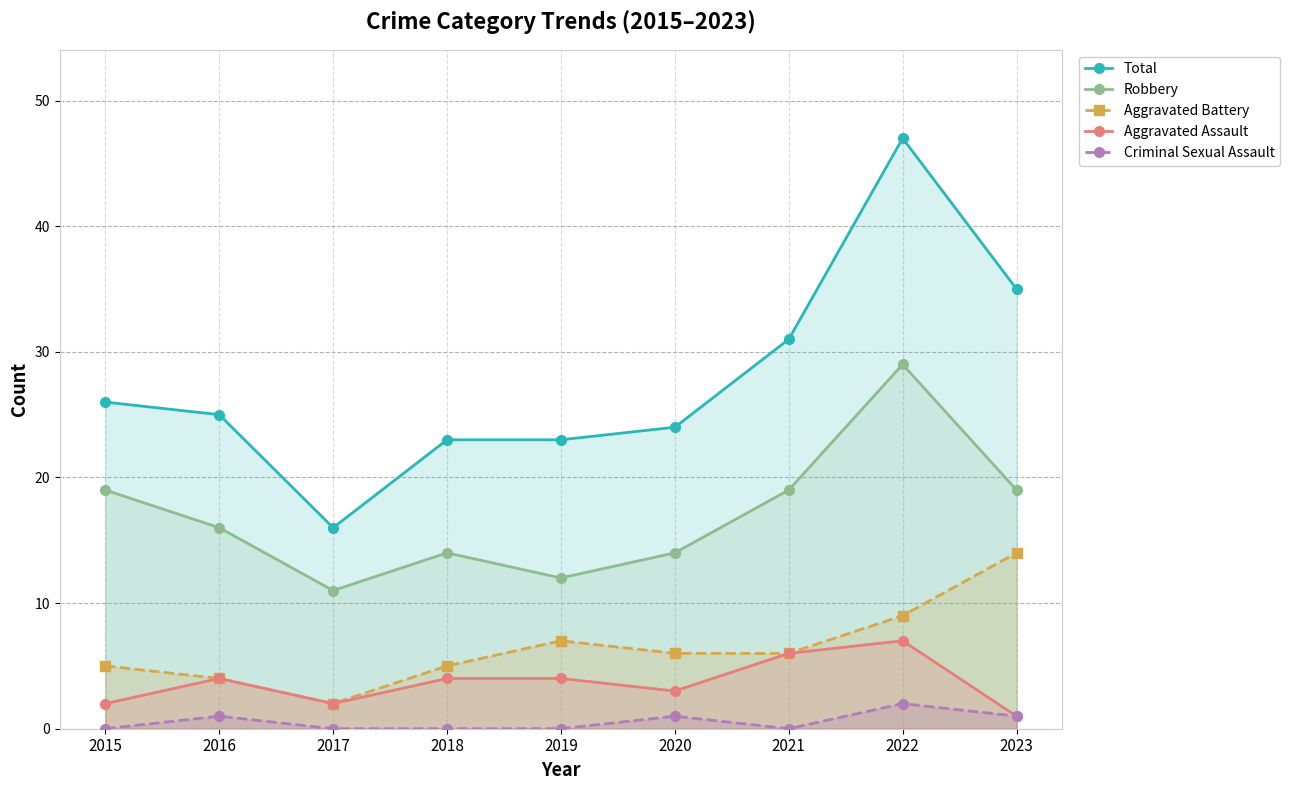

In Robbery, how many points are lower than both neighbors (excluding endpoints)?

2